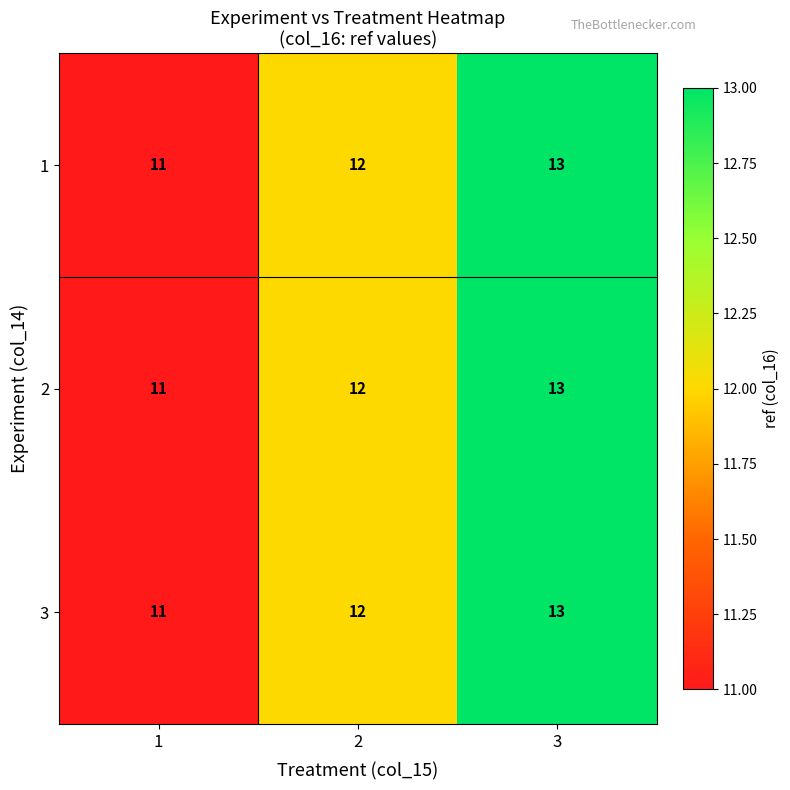

What is the highest value of the 1 series?

13